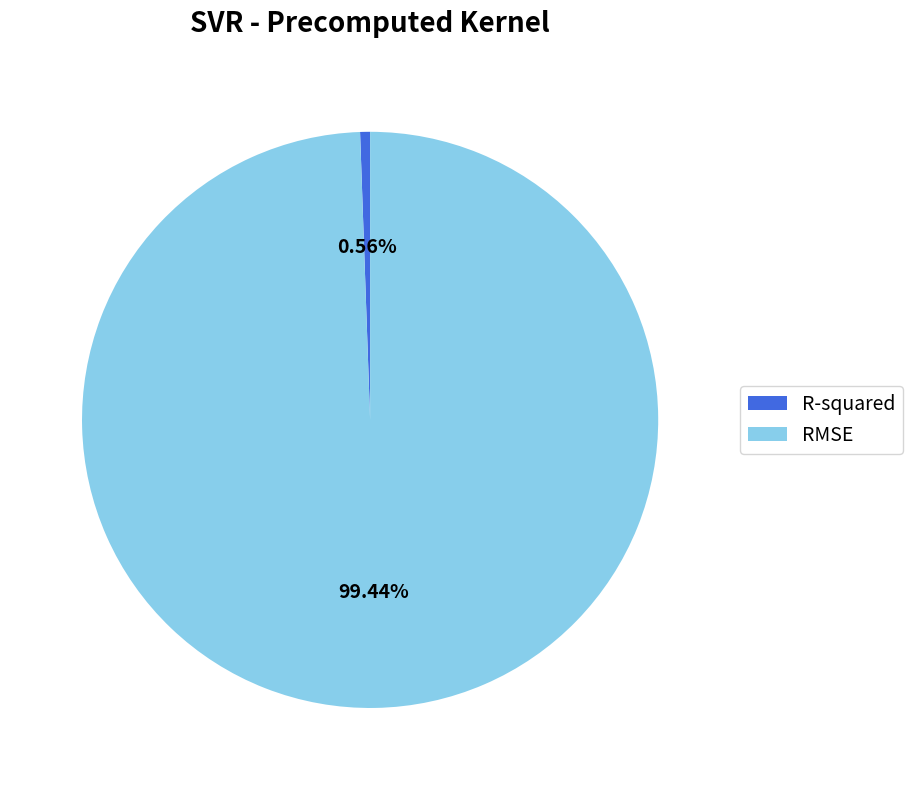

Which category accounts for the majority?

RMSE